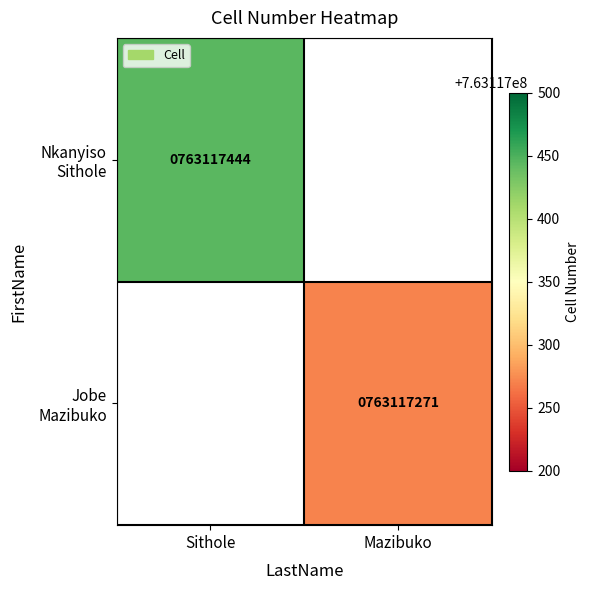

At which label does Nkanyiso Sithole reach its minimum?

Mazibuko